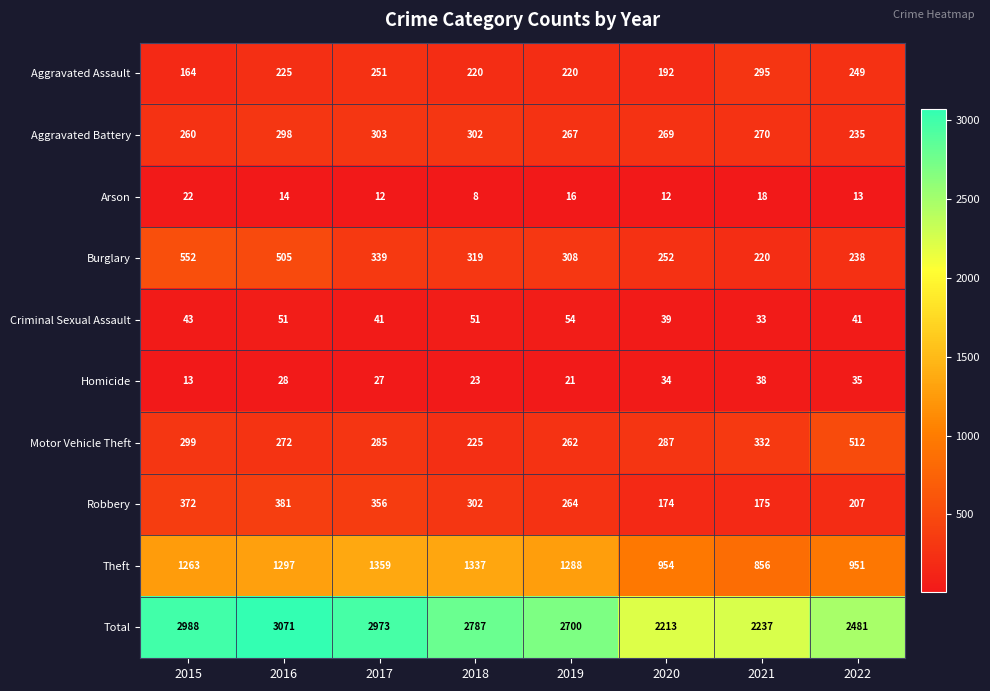

What is the approximate value of Aggravated Battery at 2017?

303